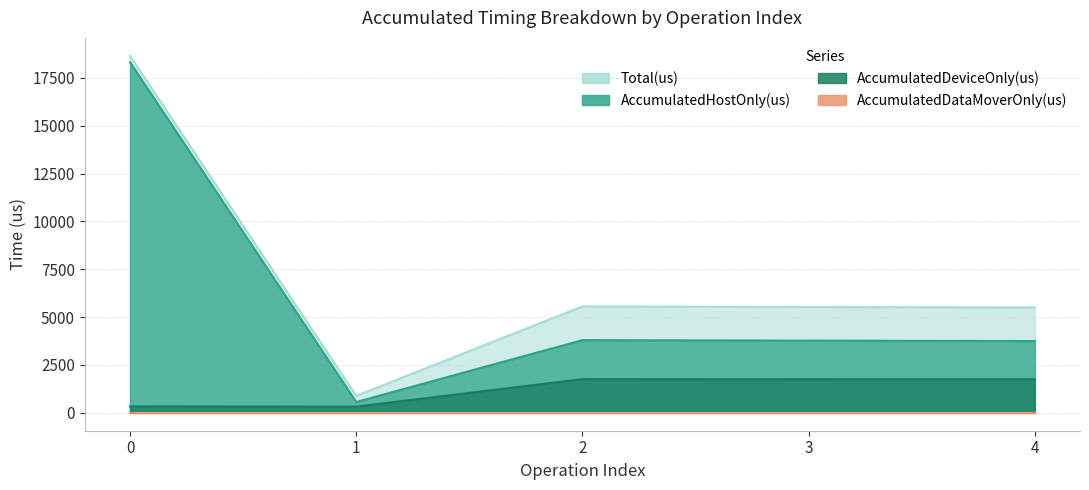

What is the smallest value displayed?

325.3